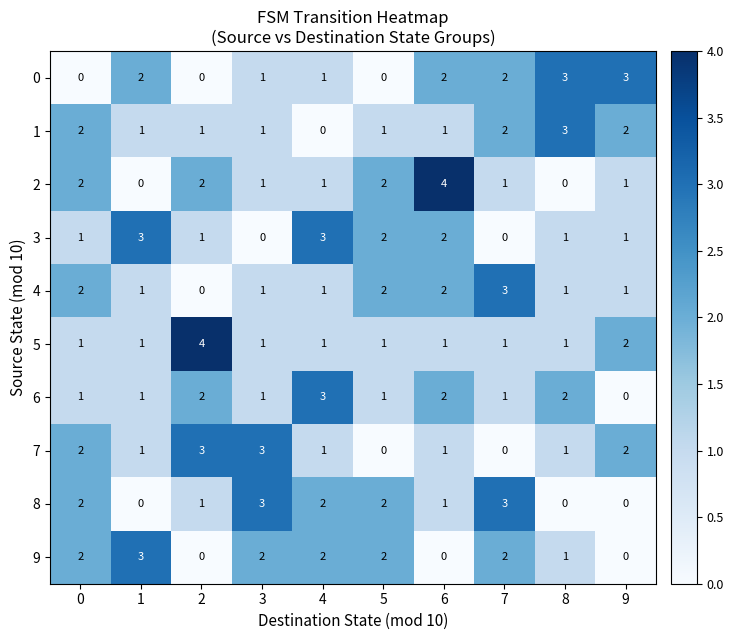

What is the spread (max minus min) of values at 3?

3